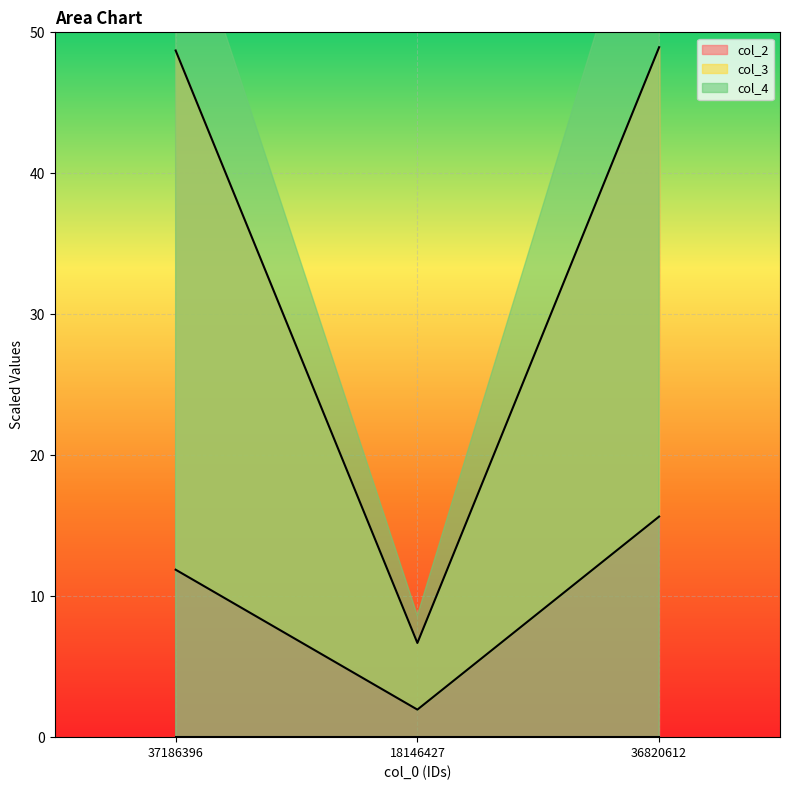

What is the difference between the highest and lowest values at 36820612?

33.3